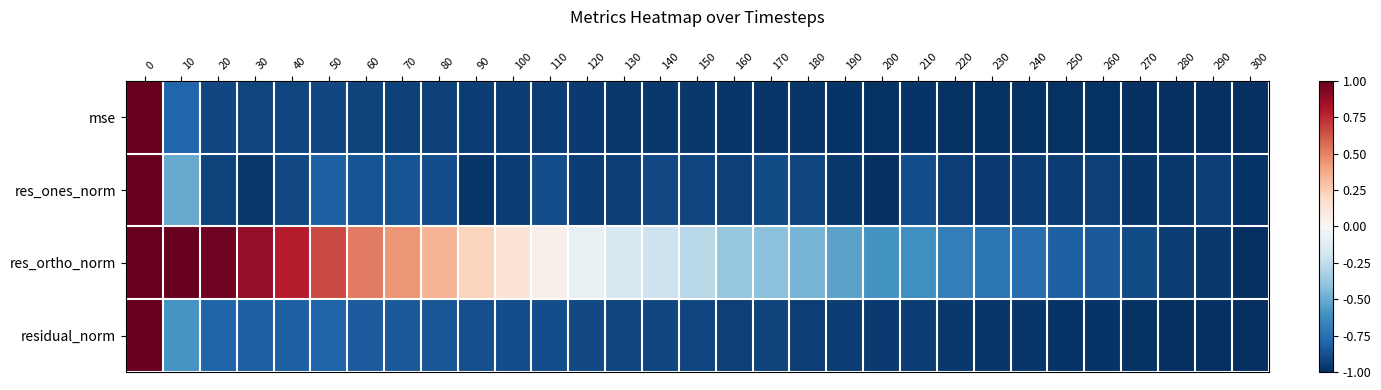

Between 20 and 80, which series saw the biggest shift?

res_ortho_norm